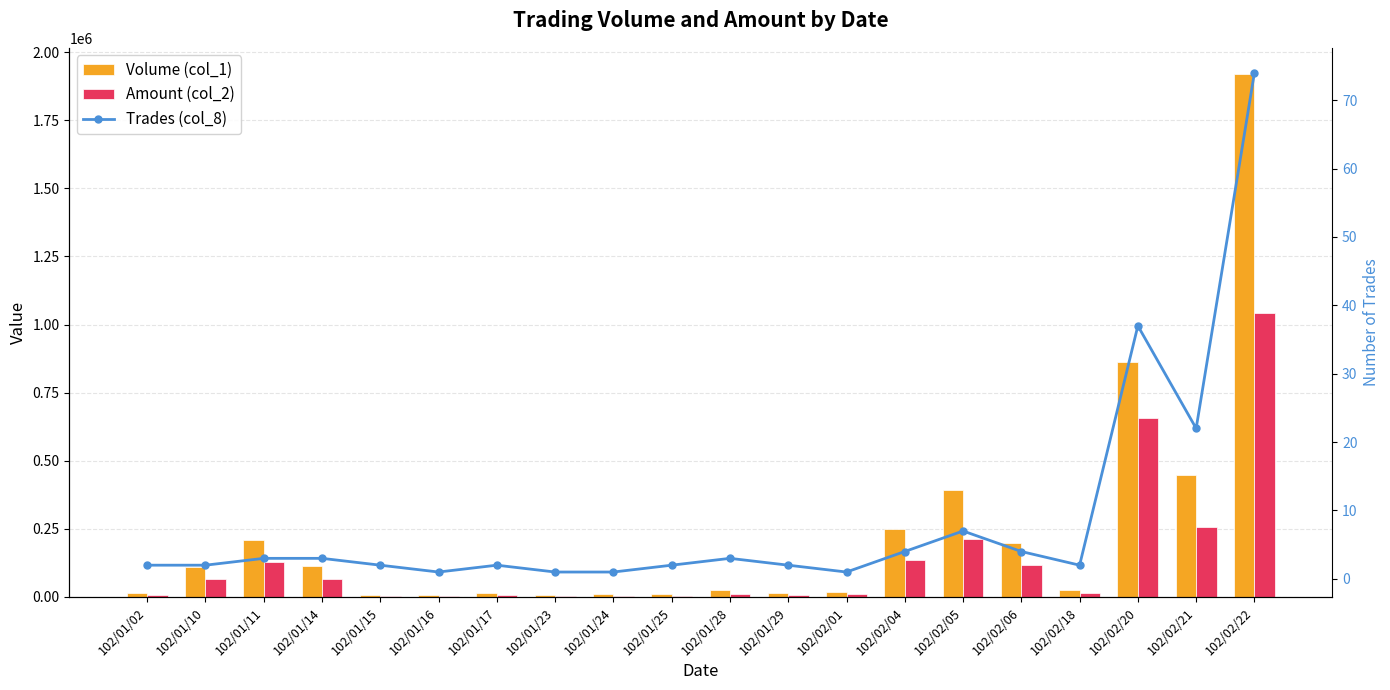

Is it true that Amount (col_2) equals 8882 at 102/01/29?

False